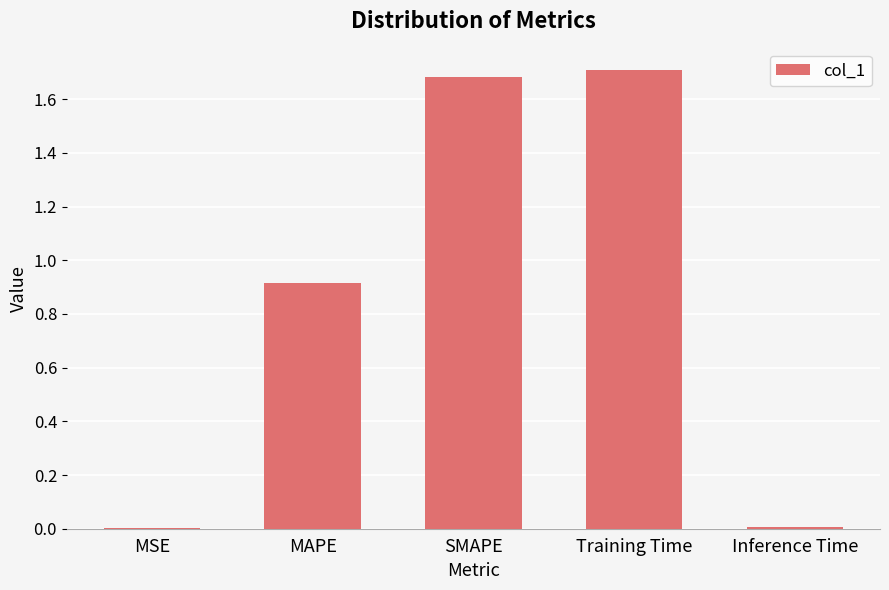

The value at MAPE is 0.9. True or false?

True